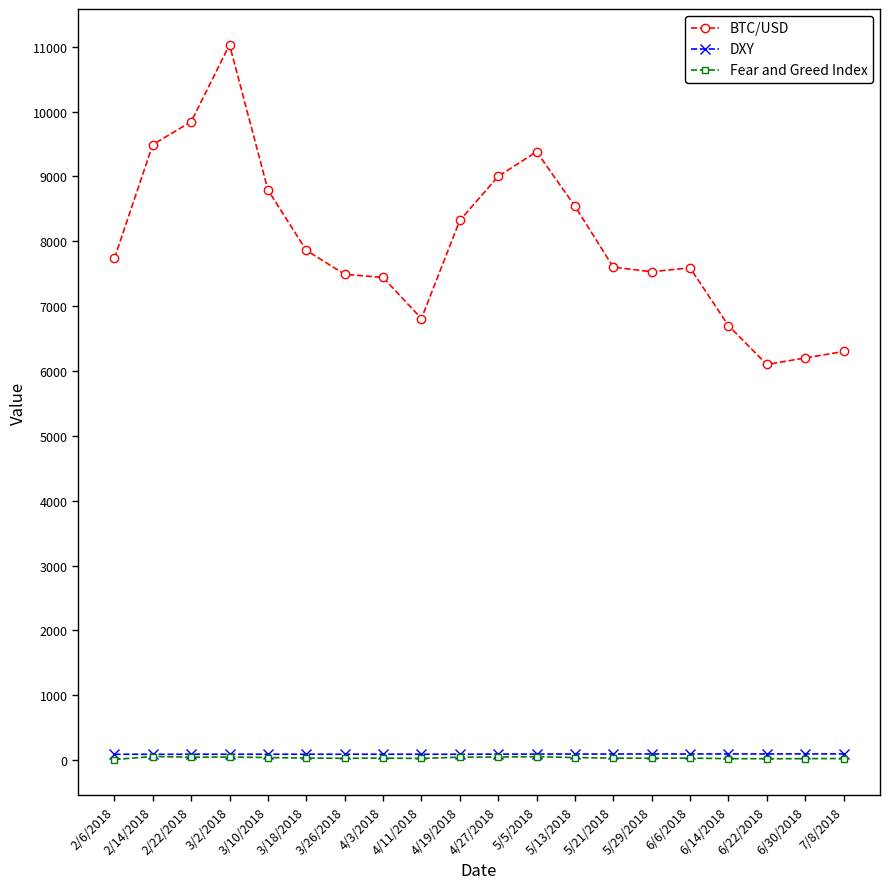

True or false: DXY and BTC/USD intersect in this chart.

False